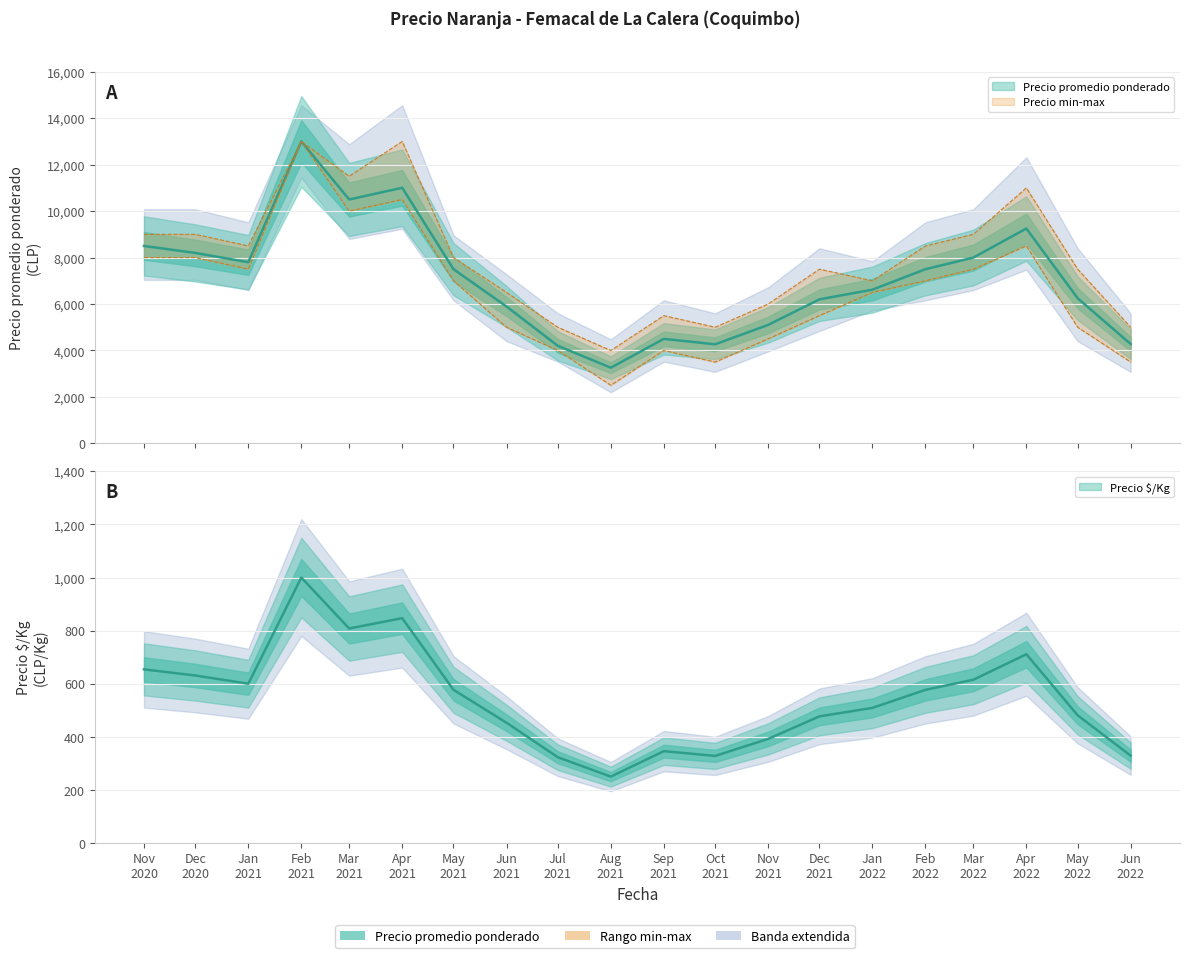

What is the sum of the Precio promedio ponderado values at Nov 2021 and Apr 2021?

16105